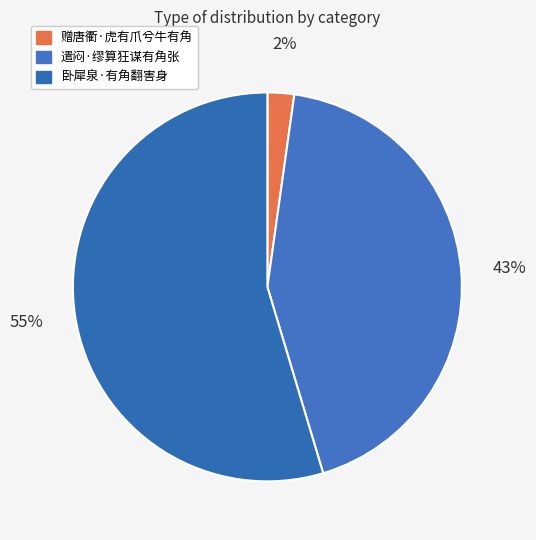

What is the smallest slice in the pie chart?

赠唐衢·虎有爪兮牛有角